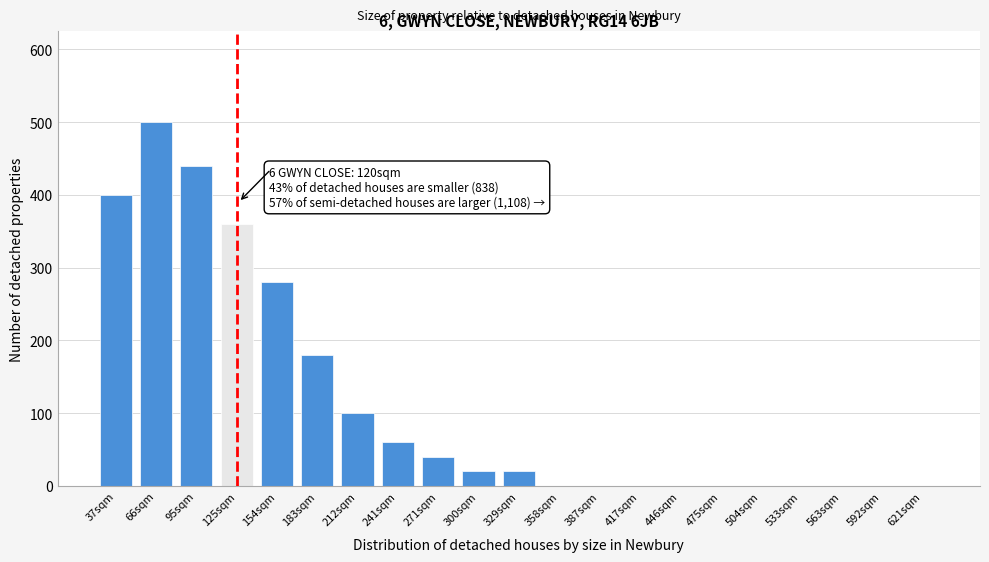

Reading left to right, transcribe all the data shown in this chart.

37sqm=400	66sqm=500	95sqm=440	125sqm=360	154sqm=280	183sqm=180	212sqm=100	241sqm=60	271sqm=40	300sqm=20	329sqm=20	358sqm=0	387sqm=0	417sqm=0	446sqm=0	475sqm=0	504sqm=0	533sqm=0	563sqm=0	592sqm=0	621sqm=0